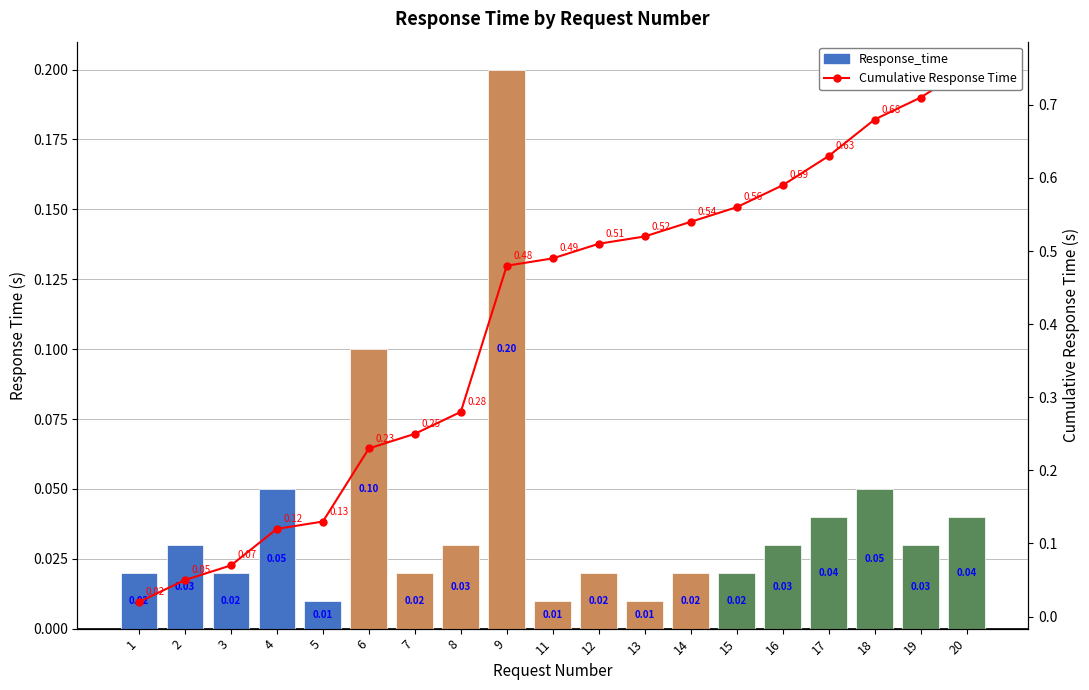

Rank the series by their average value, from highest to lowest.

Cumulative Response Time, Response_time